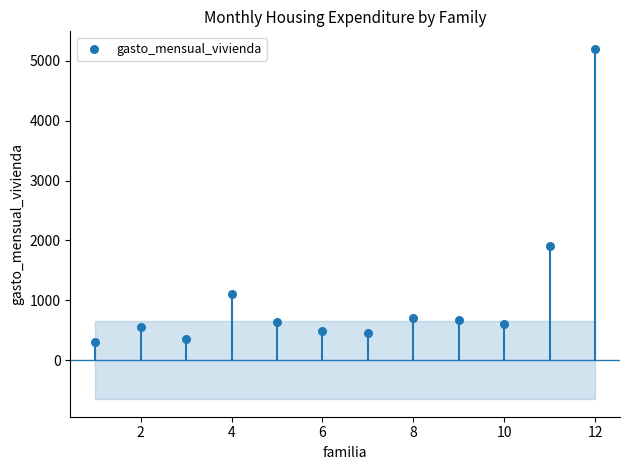

What is the range of X values (max minus min)?

11